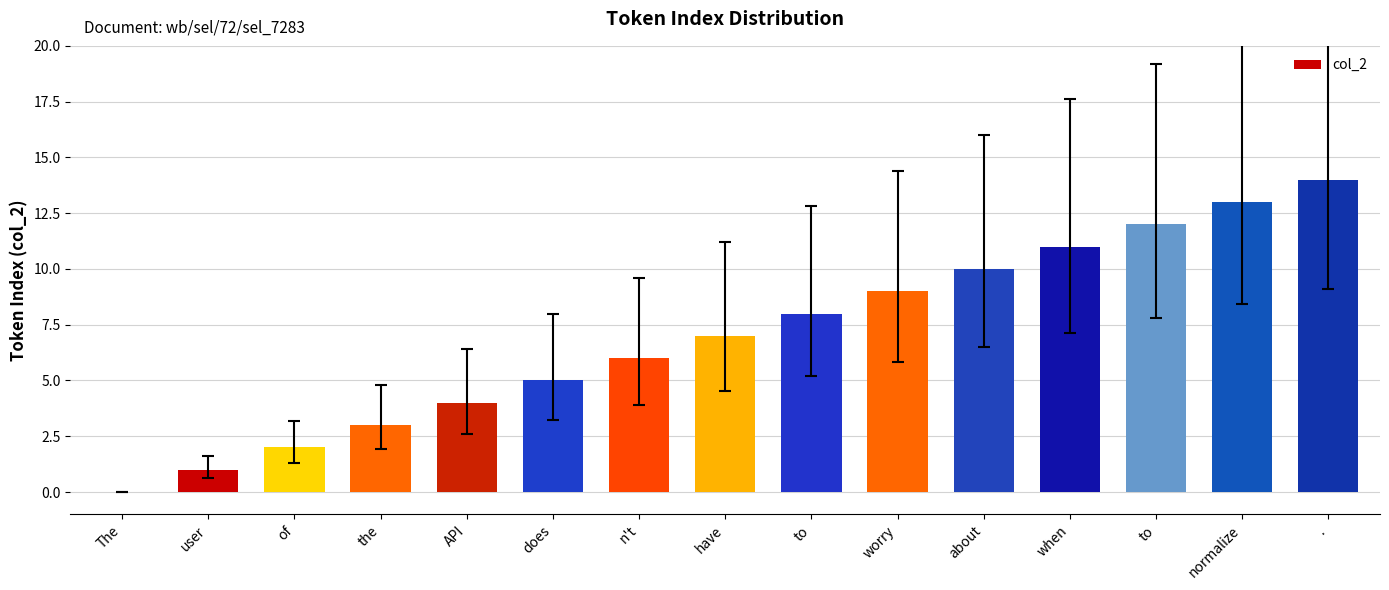

Count the number of categories in the chart.

15